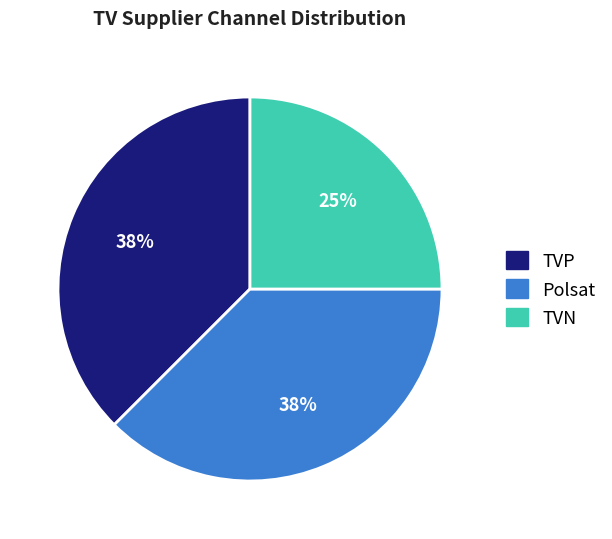

To the nearest percent, what is the average slice percentage?

33%